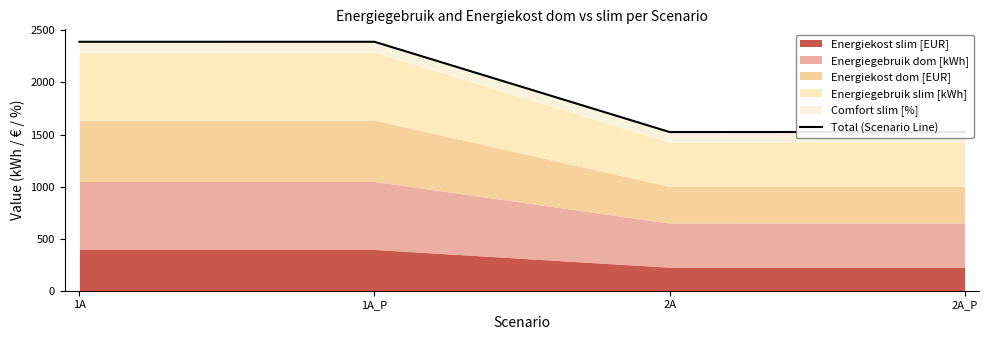

What is the approximate value at 1A_P?

2390.7